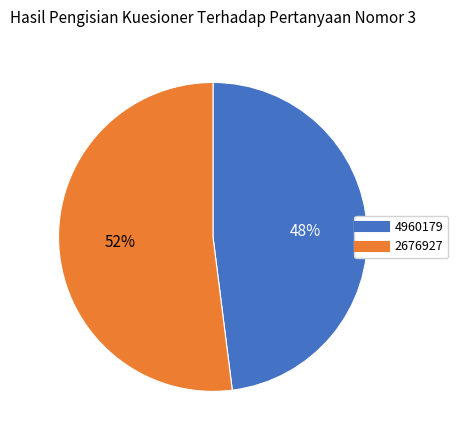

To the nearest percent, what percentage of the pie is 2676927?

52%